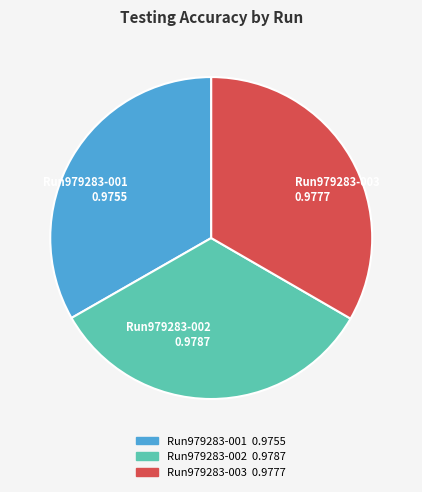

Do Run979283-003 0.9777 and Run979283-002 0.9787 together represent more than half of the pie?

Yes